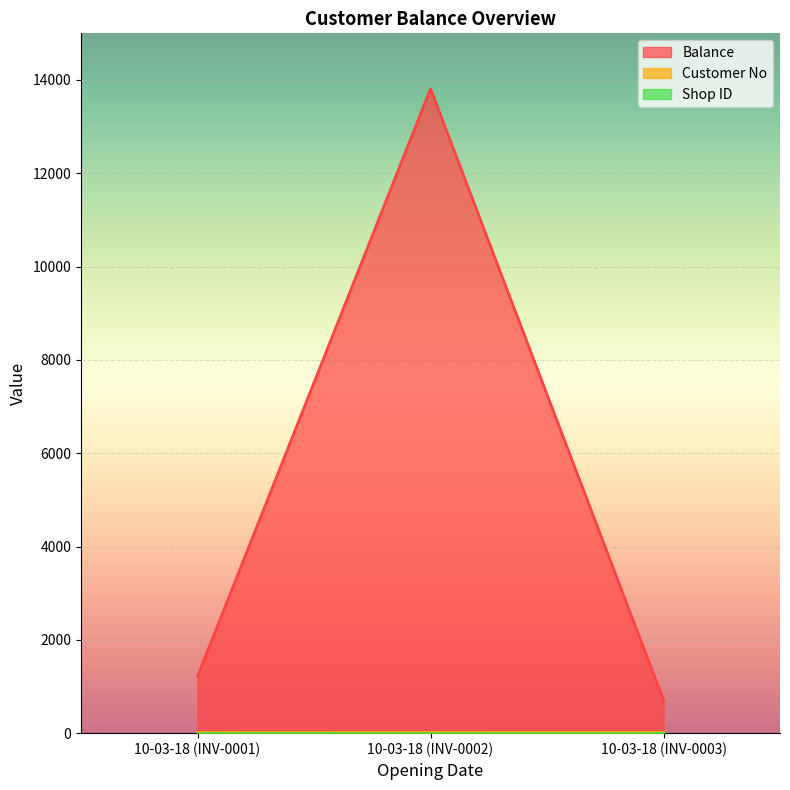

The Balance series shows 6577.4 at 10-03-18 (INV-0002). True or false?

False